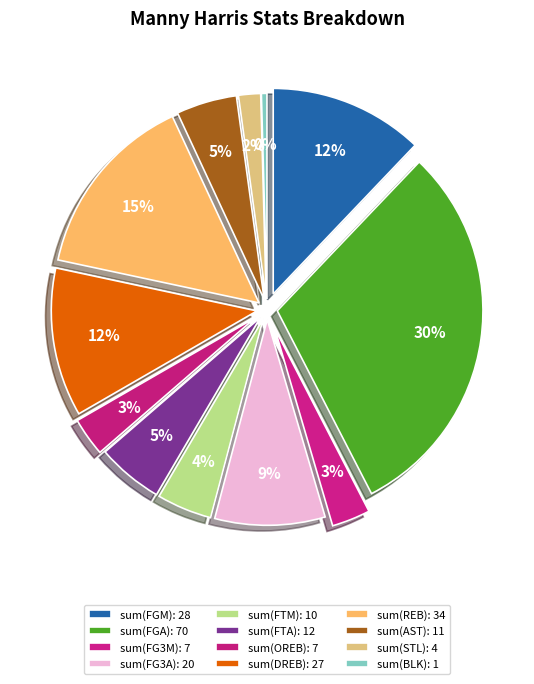

What percentage is the sum(FGA) slice, to the nearest percent?

30%